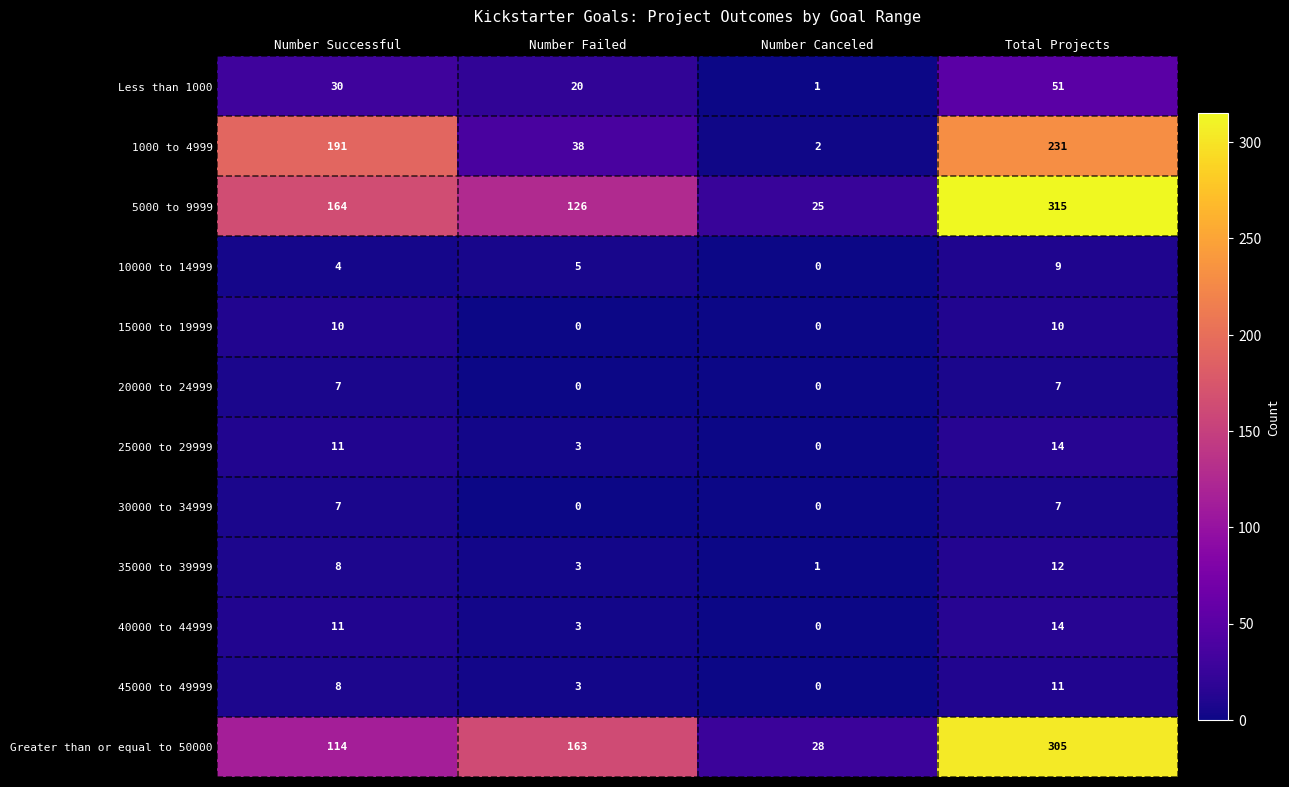

At which label does 5000 to 9999 reach its peak?

Total Projects